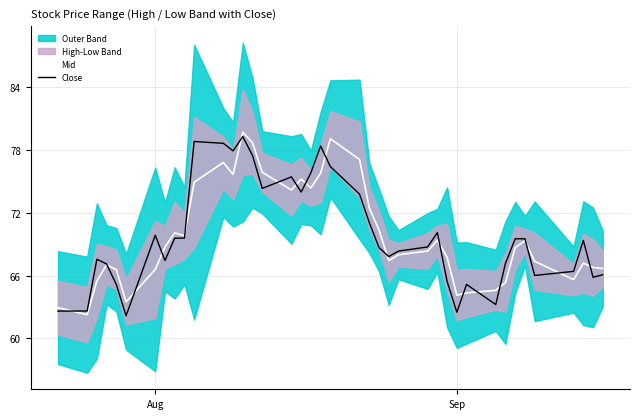

Which series has the largest range (max minus min)?

Mid